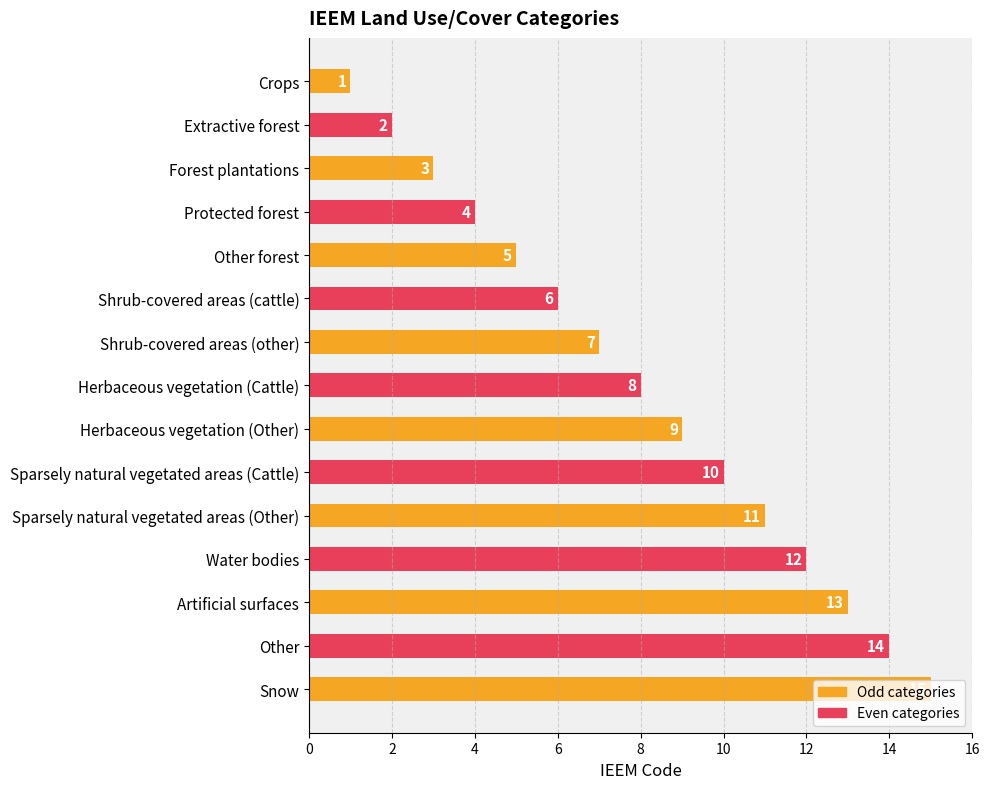

Rank the categories by value from lowest to highest.

Crops, Extractive forest, Forest plantations, Protected forest, Other forest, Shrub-covered areas (cattle), Shrub-covered areas (other), Herbaceous vegetation (Cattle), Herbaceous vegetation (Other), Sparsely natural vegetated areas (Cattle), Sparsely natural vegetated areas (Other), Water bodies, Artificial surfaces, Other, Snow